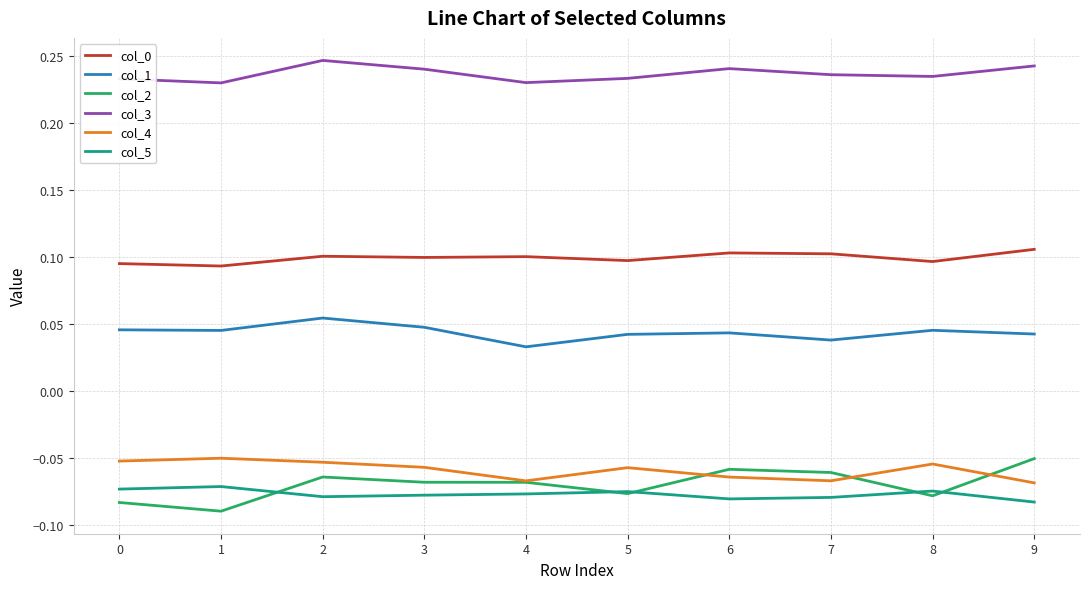

Which series has the largest total across all categories?

col_3